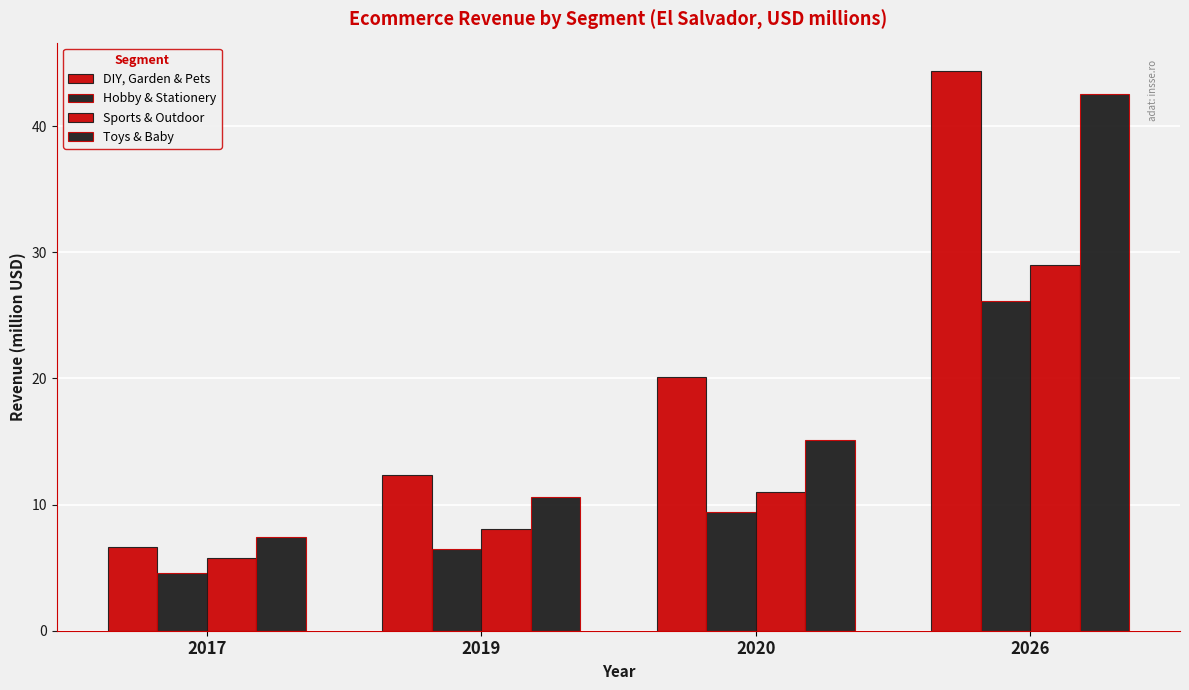

What is the lowest value of the Hobby & Stationery series?

4.6